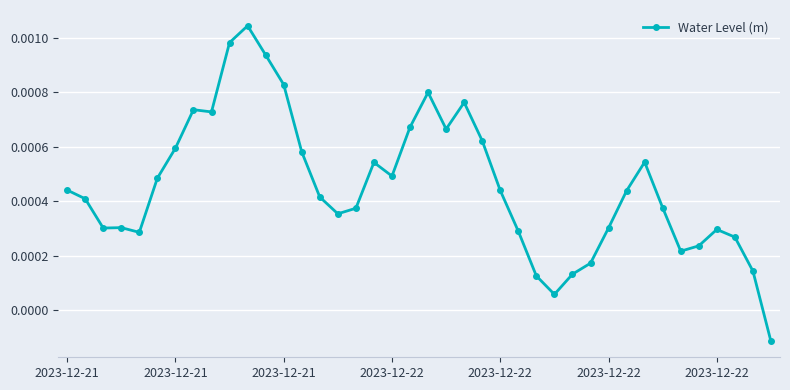

True or false: the data has more than 2 interior local peaks.

True